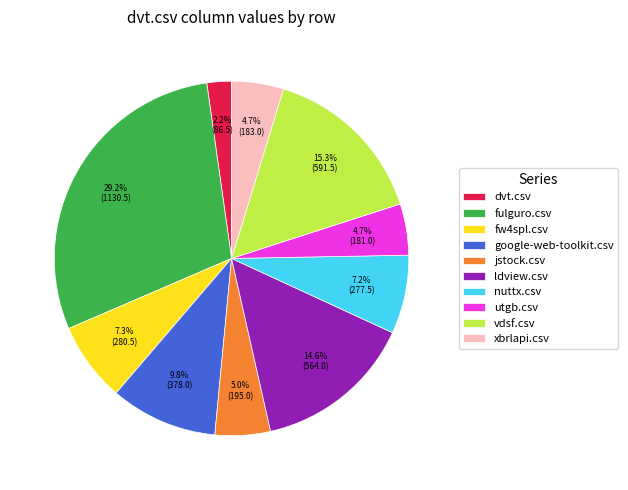

What is the ratio of the value at dvt.csv to the value at jstock.csv?

0.4